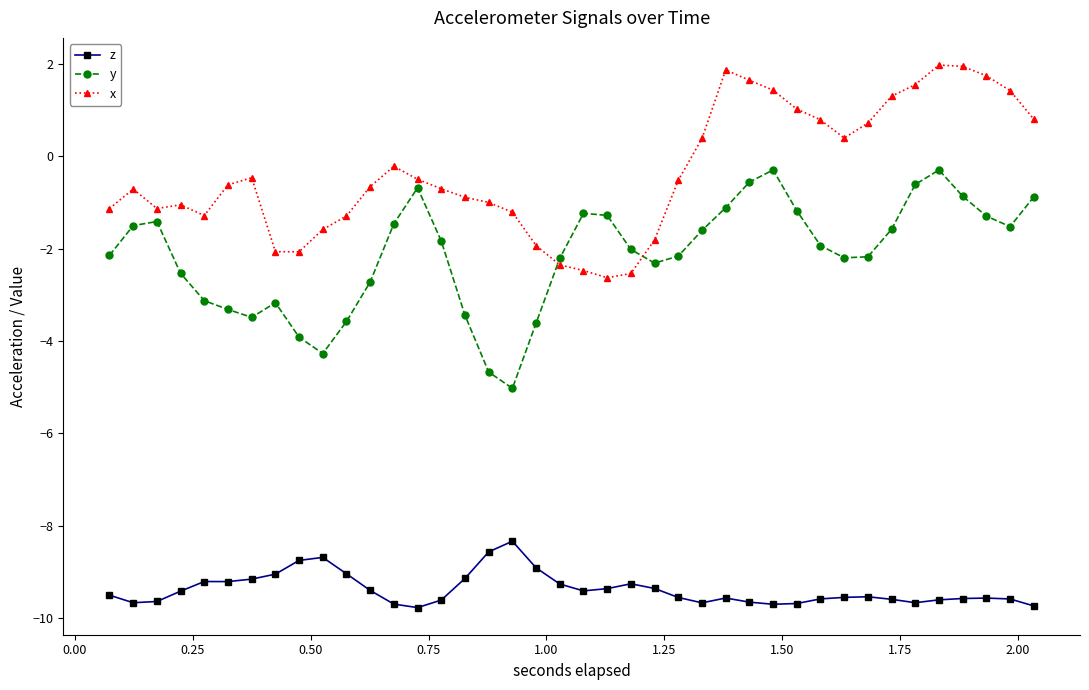

What is the difference between the second highest and second lowest values in the x series?

4.5